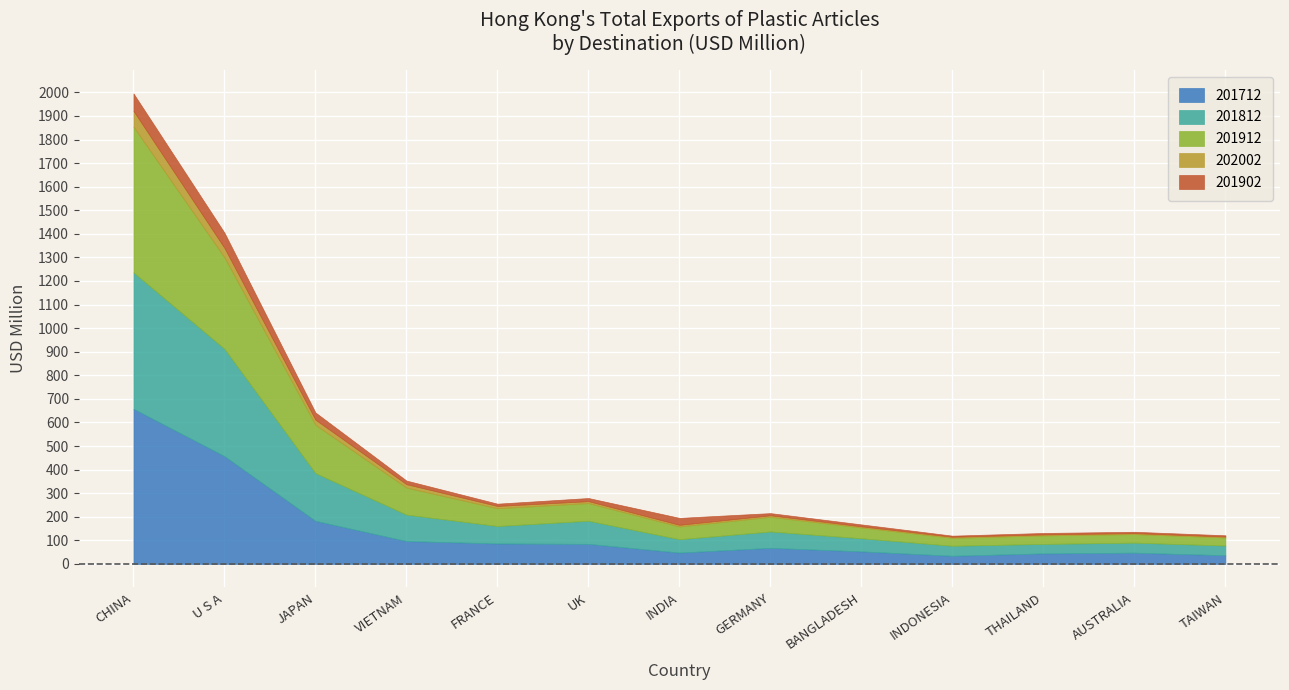

Reading left to right, list all the values displayed in this chart.

201712: CHINESE MAINLAND (MAINLAND CHINA)=658.1	U S A=457.4	JAPAN=182.9	VIETNAM=97.2	FRANCE=86.9	UNITED KINGDOM=85.3	INDIA=48.2	GERMANY=68.4	BANGLADESH=53.4	INDONESIA=34.7	THAILAND=44.9	AUSTRALIA=47.9	TAIWAN=37.0
201812: CHINESE MAINLAND (MAINLAND CHINA)=578.7	U S A=455.1	JAPAN=202.3	VIETNAM=112.0	FRANCE=74.0	UNITED KINGDOM=97.9	INDIA=56.6	GERMANY=69.2	BANGLADESH=55.4	INDONESIA=42.4	THAILAND=40.0	AUSTRALIA=42.4	TAIWAN=41.0
201912: CHINESE MAINLAND (MAINLAND CHINA)=617.9	U S A=388.2	JAPAN=204.8	VIETNAM=114.7	FRANCE=75.5	UNITED KINGDOM=75.0	INDIA=54.3	GERMANY=62.4	BANGLADESH=46.0	INDONESIA=34.0	THAILAND=36.2	AUSTRALIA=36.4	TAIWAN=34.5
202002: CHINESE MAINLAND (MAINLAND CHINA)=67.0	U S A=39.6	JAPAN=21.7	VIETNAM=14.5	FRANCE=9.6	UNITED KINGDOM=8.2	INDIA=6.9	GERMANY=6.4	BANGLADESH=4.8	INDONESIA=4.3	THAILAND=4.2	AUSTRALIA=4.1	TAIWAN=3.8
201902: CHINESE MAINLAND (MAINLAND CHINA)=74.2	U S A=64.7	JAPAN=30.6	VIETNAM=15.2	FRANCE=9.7	UNITED KINGDOM=13.2	INDIA=29.4	GERMANY=9.1	BANGLADESH=8.1	INDONESIA=4.5	THAILAND=6.0	AUSTRALIA=5.6	TAIWAN=5.3